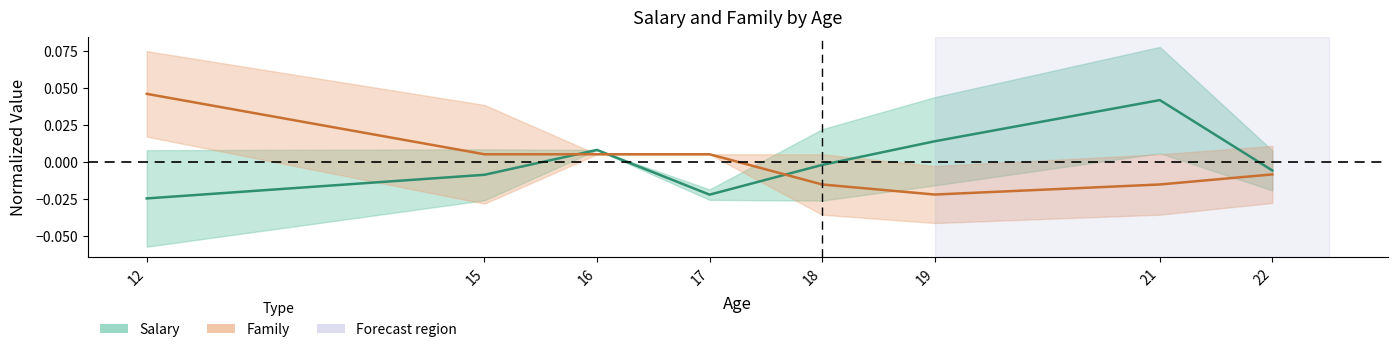

How many times do Family and Salary cross each other?

3